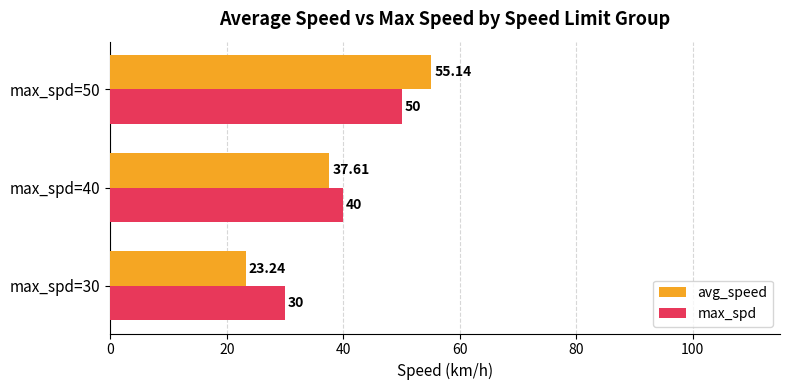

What is the sum of all avg_speed values?

116.0